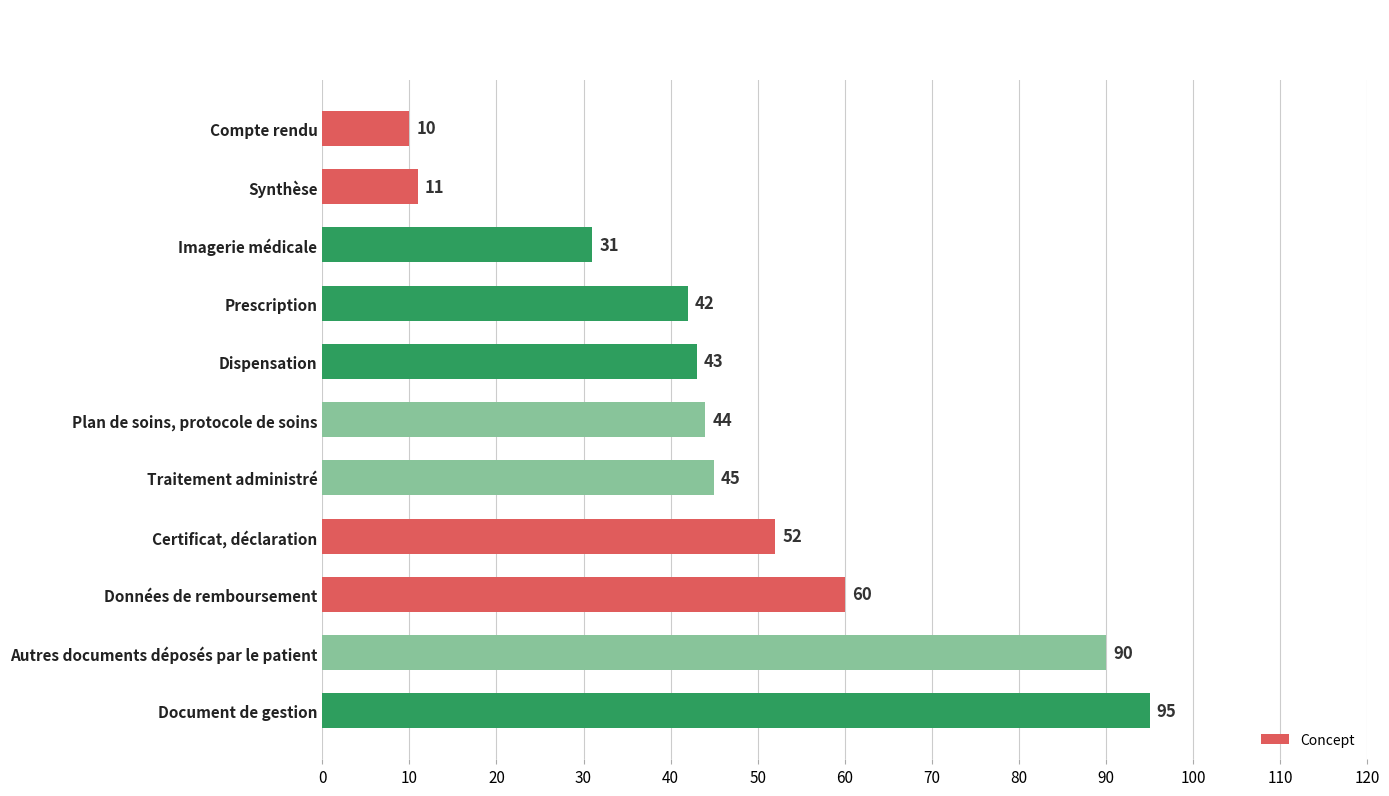

How many values are below 44?

5